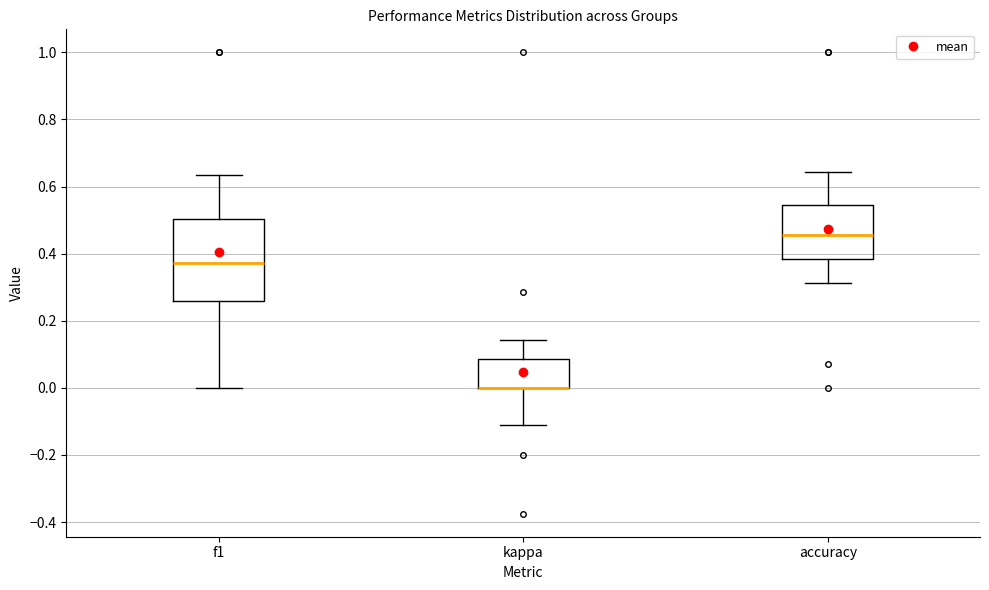

Reading left to right, read every box against the y-axis: the position of its median line, the range the box covers, and the ends of its whiskers. The values are not printed on the chart, so give them approximately, as read against the axis.

f1: median 0.38, box 0.26 to 0.50, whiskers 0.00 to 0.64
kappa: median 0.00 (drawn on the box's lower edge), box 0.00 to 0.08, whiskers -0.12 to 0.14
accuracy: median 0.46, box 0.38 to 0.54, whiskers 0.32 to 0.64